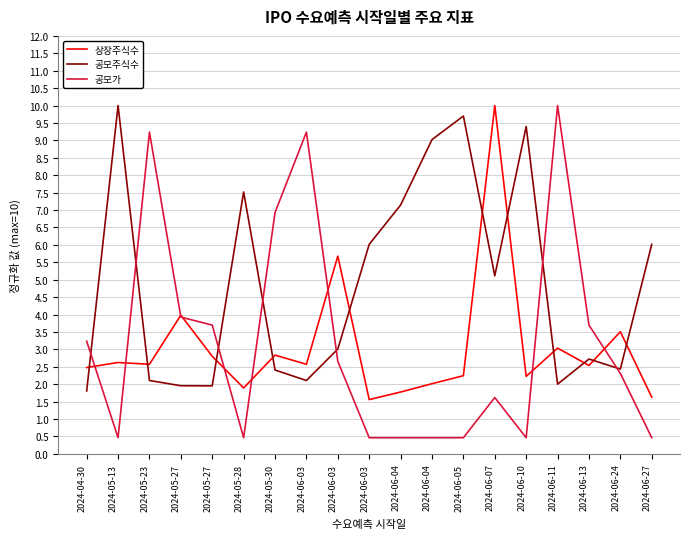

Is the value of 상장주식수 at 2024-06-04 greater than the value of 공모가 at 2024-05-27?

No